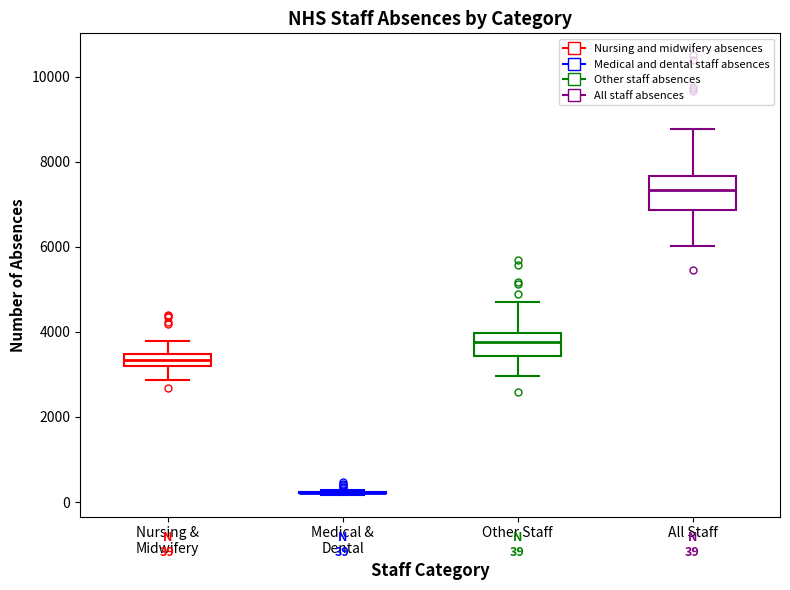

Which box is the tallest, from its lower edge to its upper edge?

All Staff